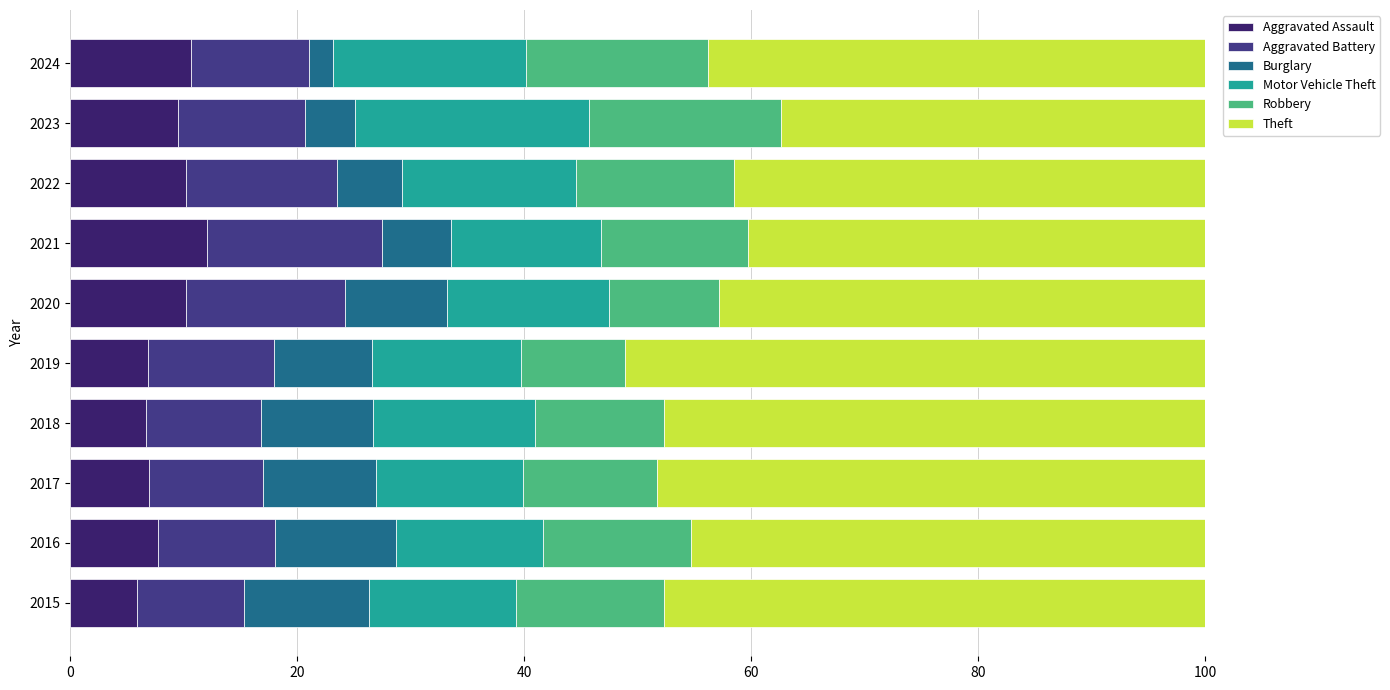

Count the number of data series in this chart.

6